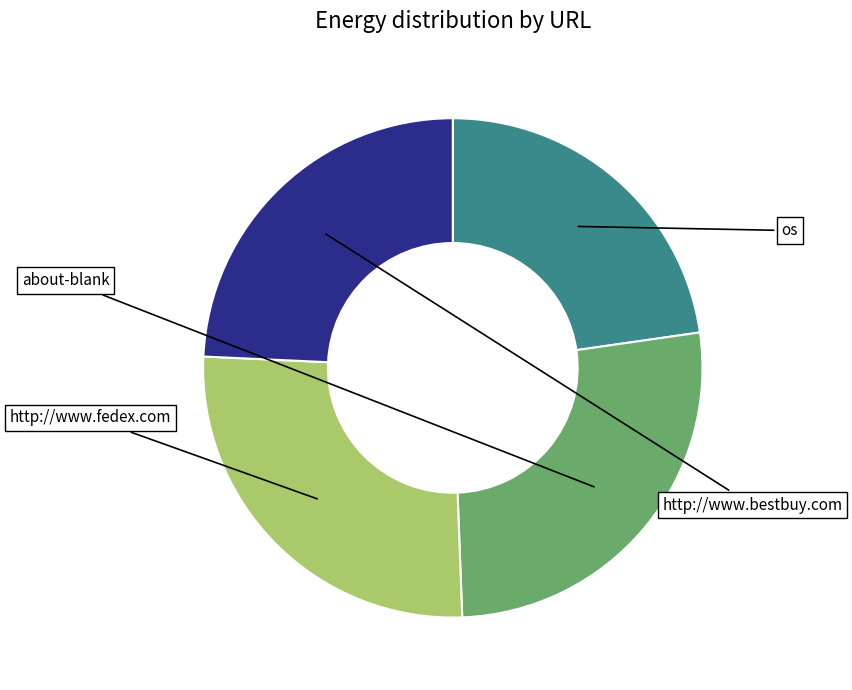

Is there any slice that represents more than half of the pie?

No